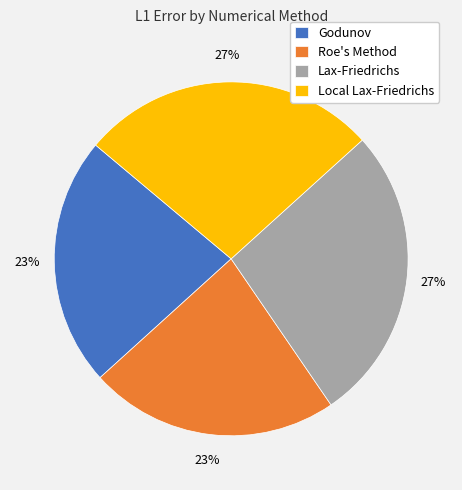

What percentage is the Godunov slice, to the nearest percent?

23%